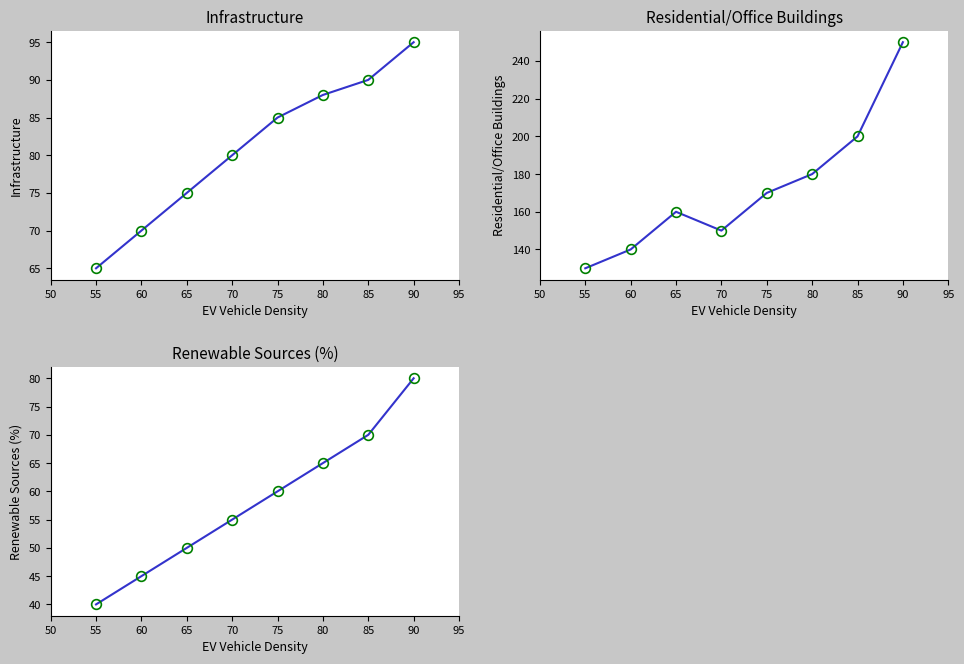

Reading left to right, what are all the values shown in this chart?

Infrastructure: 65	70	75	80	85	88	90	95
Residential/Office Buildings: 130	140	160	150	170	180	200	250
Renewable Sources (%): 40	45	50	55	60	65	70	80